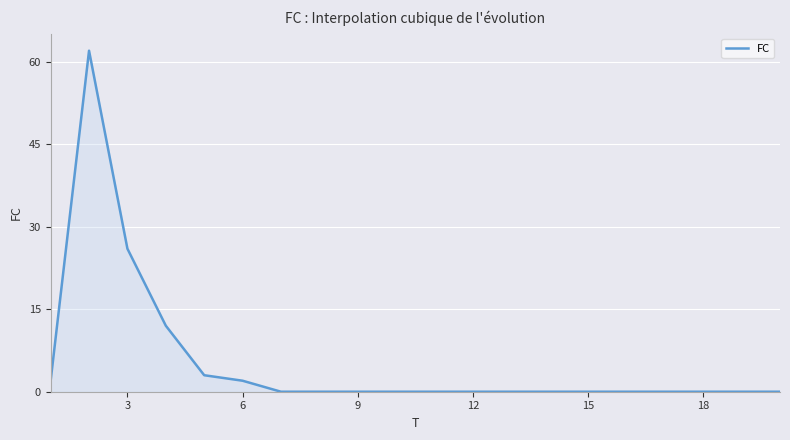

What is the maximum value shown in the chart?

62